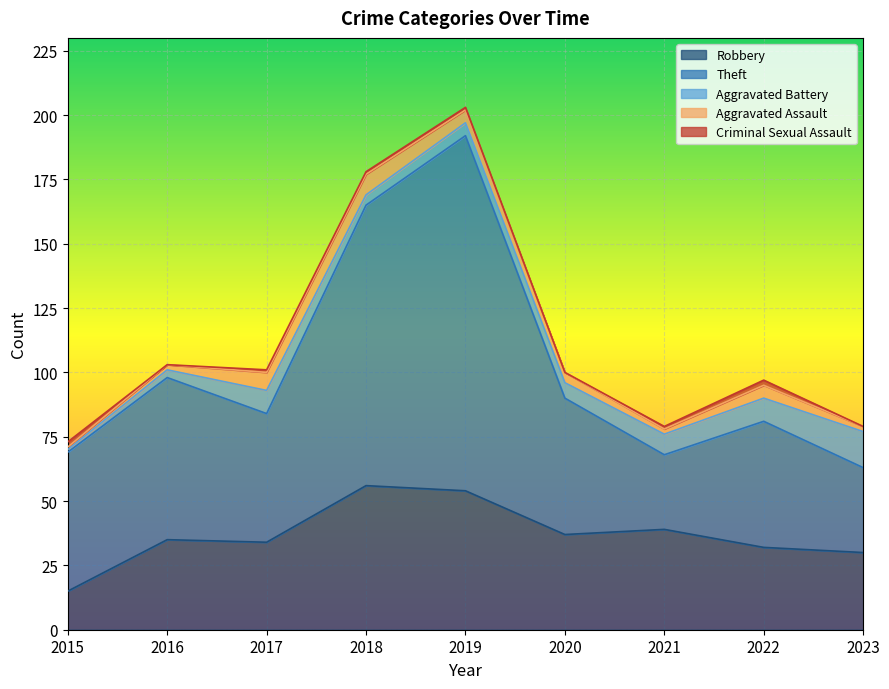

The value of Aggravated Assault at 2021 is 3. True or false?

False